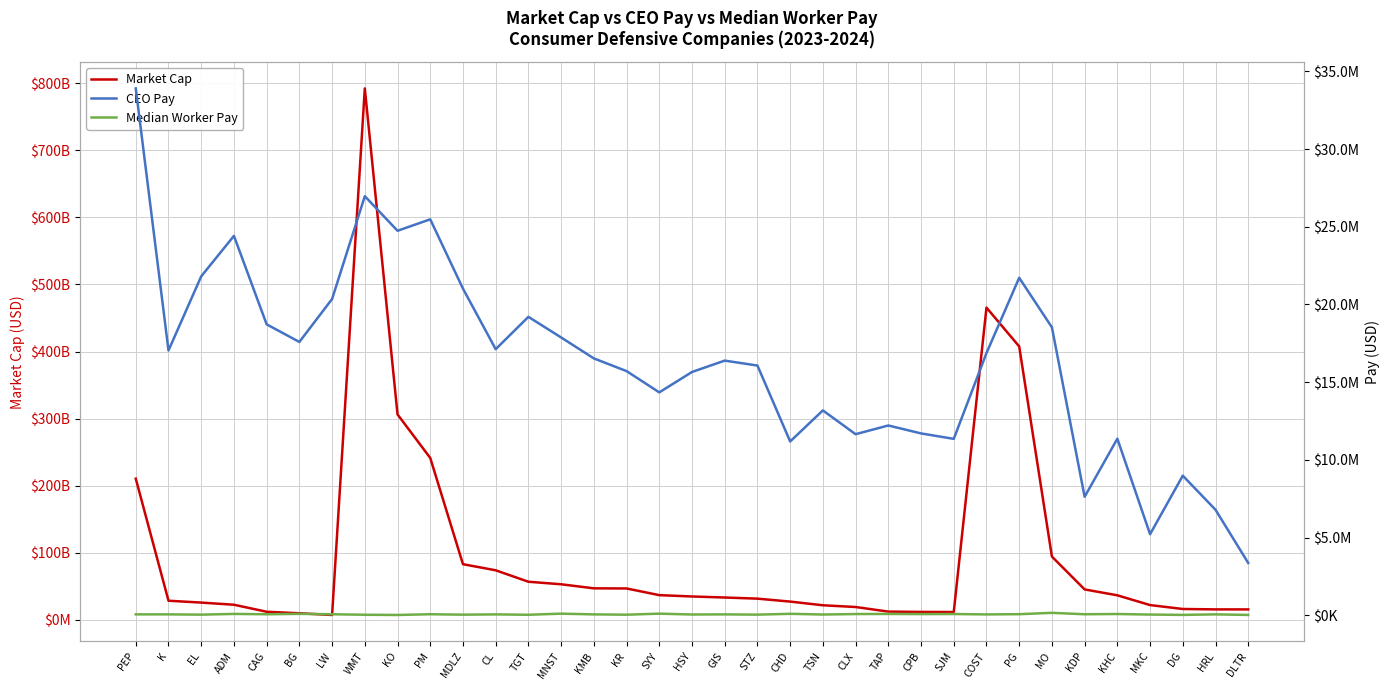

True or false: CEO Pay has more than 2 interior local peaks.

True